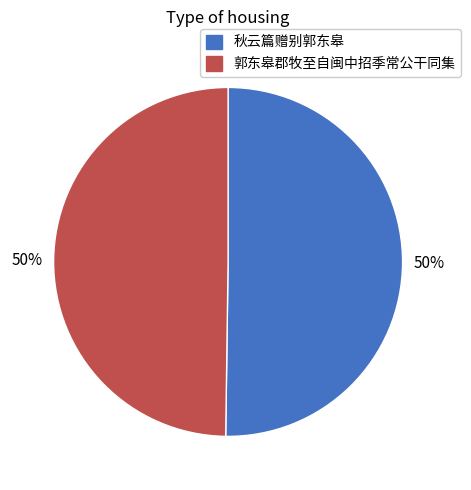

To the nearest percent, what is the combined percentage of 郭东皋郡牧至自闽中招季常公干同集 and 秋云篇赠别郭东皋?

100%